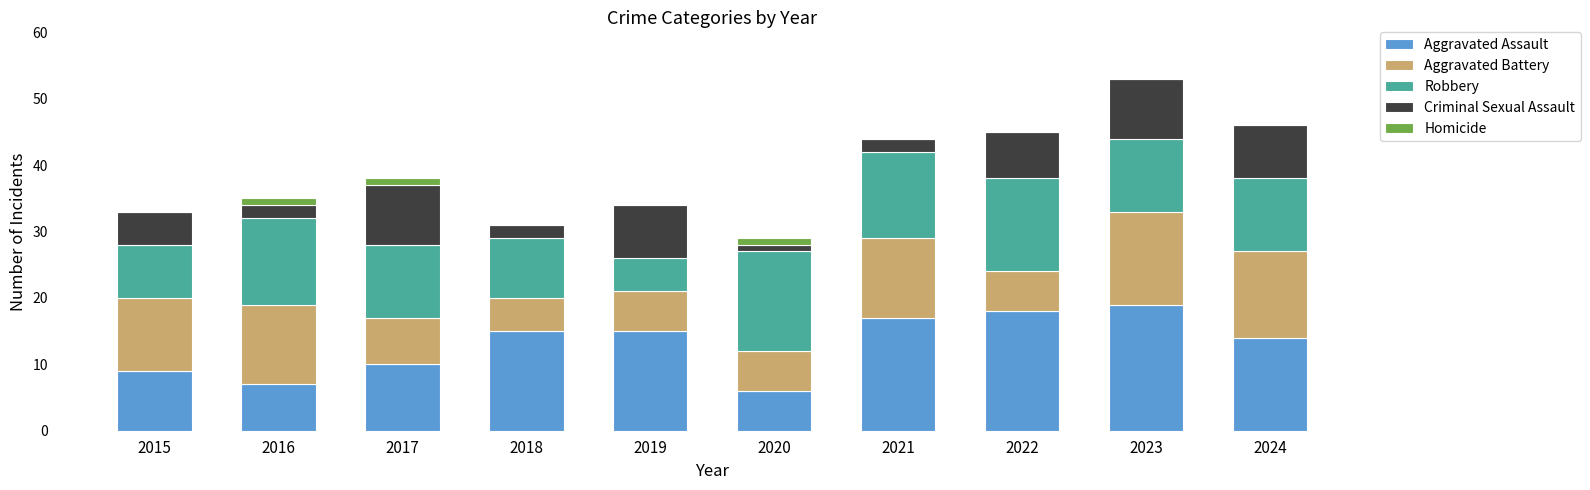

What is the sum of the Aggravated Assault values at 2015 and 2022?

27